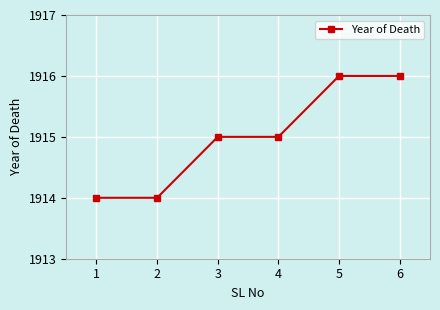

Does the chart have visible grid lines?

Yes